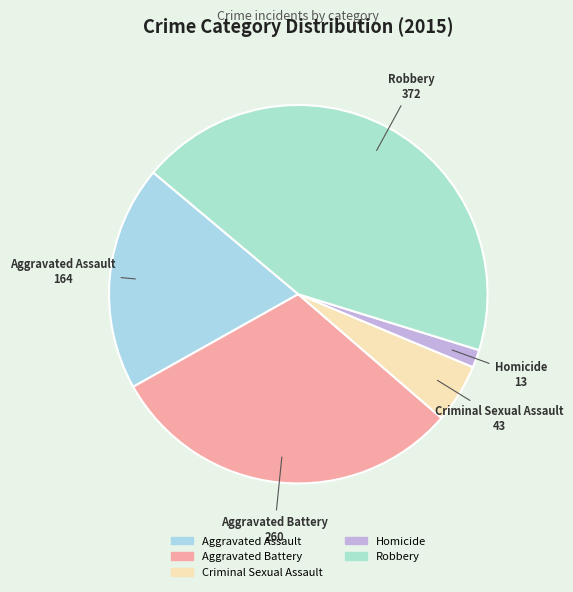

Combined, do Criminal Sexual Assault and Homicide account for over 50%?

No